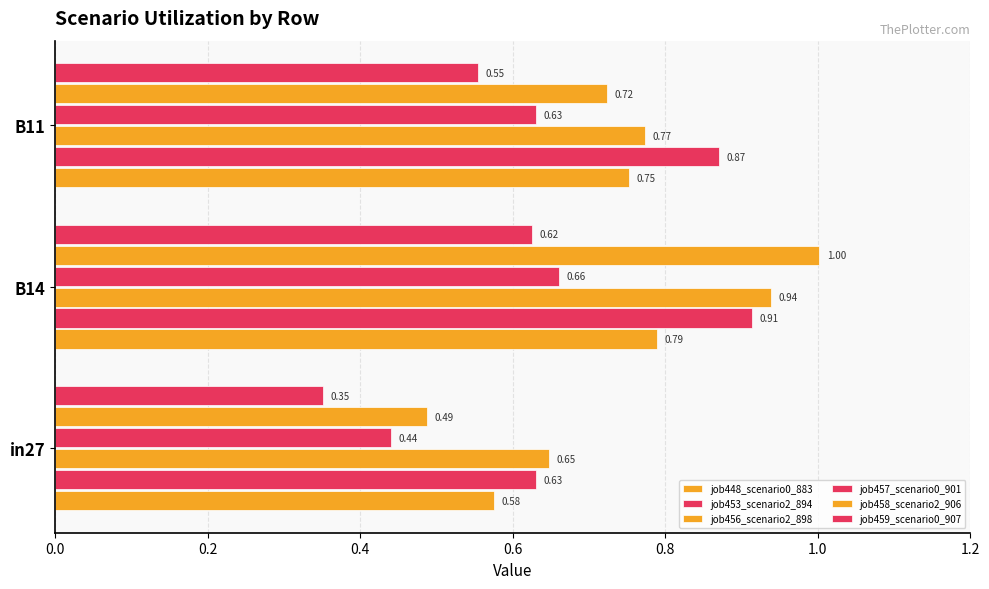

What is the lowest value of the job453_scenario2_894 series?

0.6